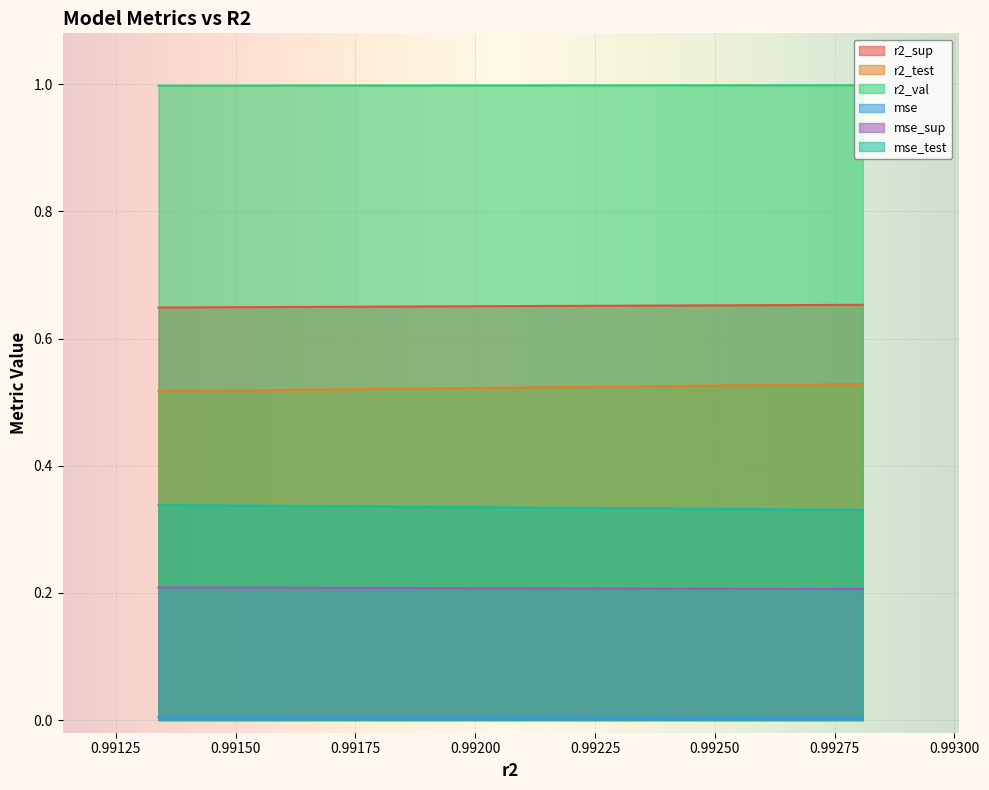

What is the average value of the r2_val series?

1.0